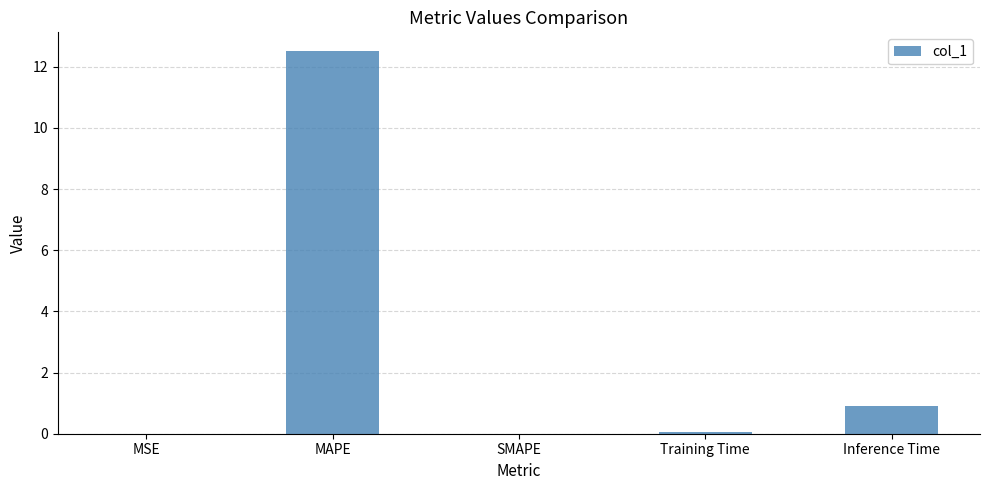

At which label is the value closest to 6?

Inference Time